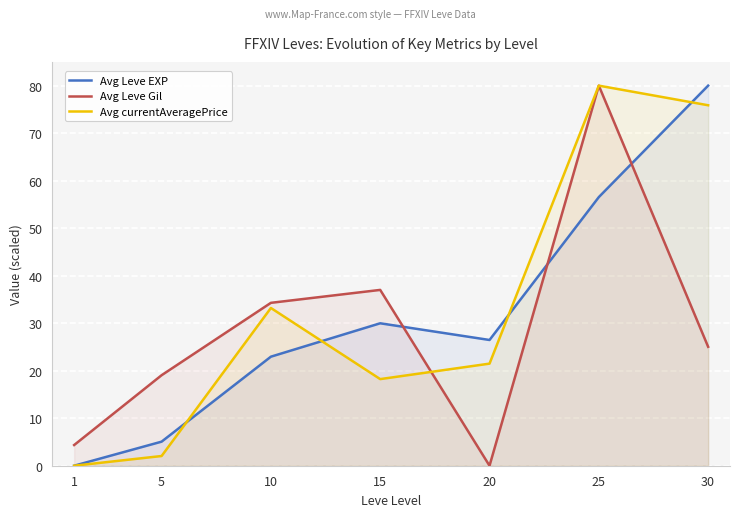

How many positive values does the Avg Leve EXP series have?

6